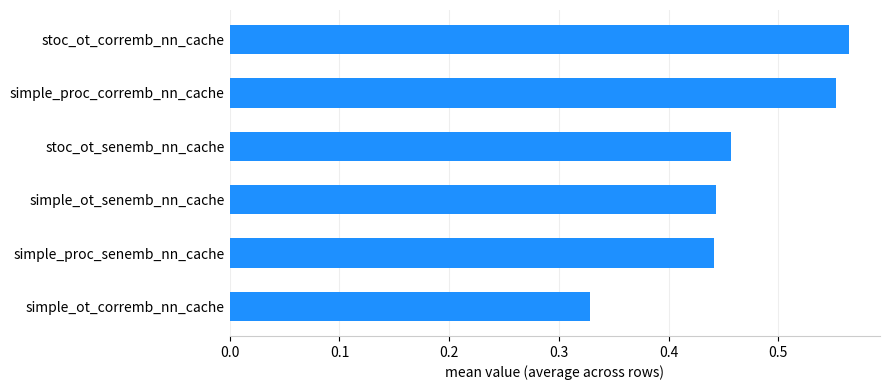

Are the bars horizontal?

Yes